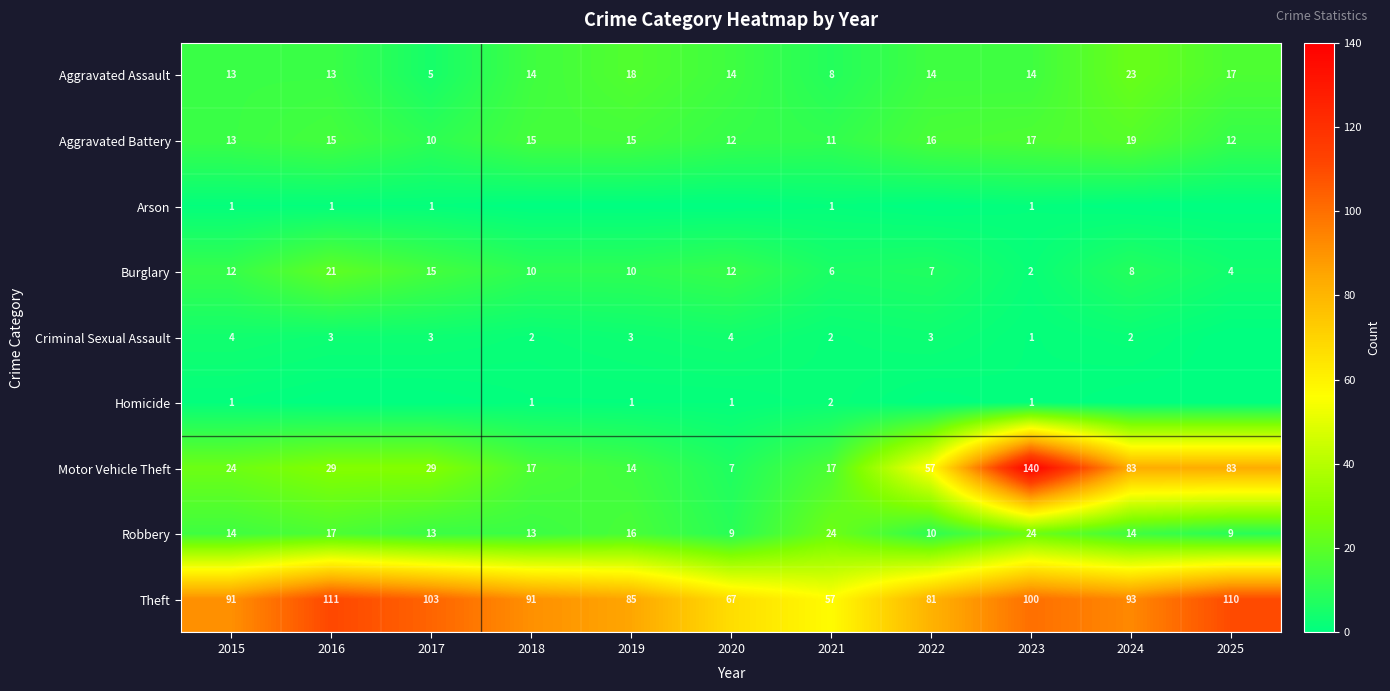

Between 2015 and 2021, which series saw the biggest shift?

Theft